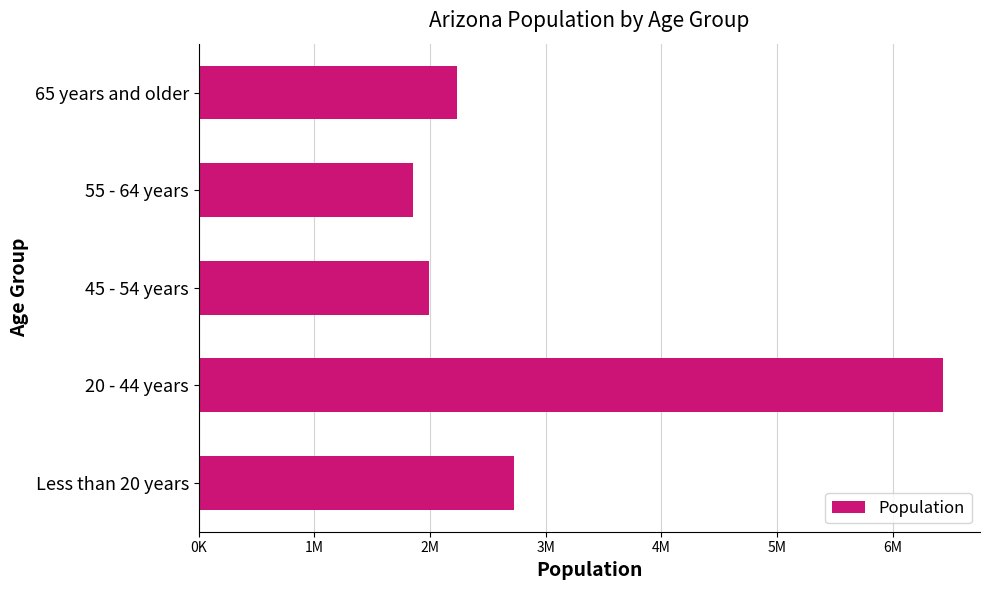

What is the sum of all values?

15241008